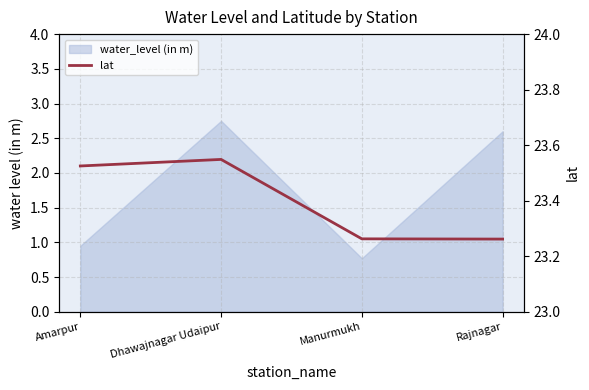

List the labels in order of value, largest first.

Dhawajnagar Udaipur, Amarpur, Manurmukh, Rajnagar